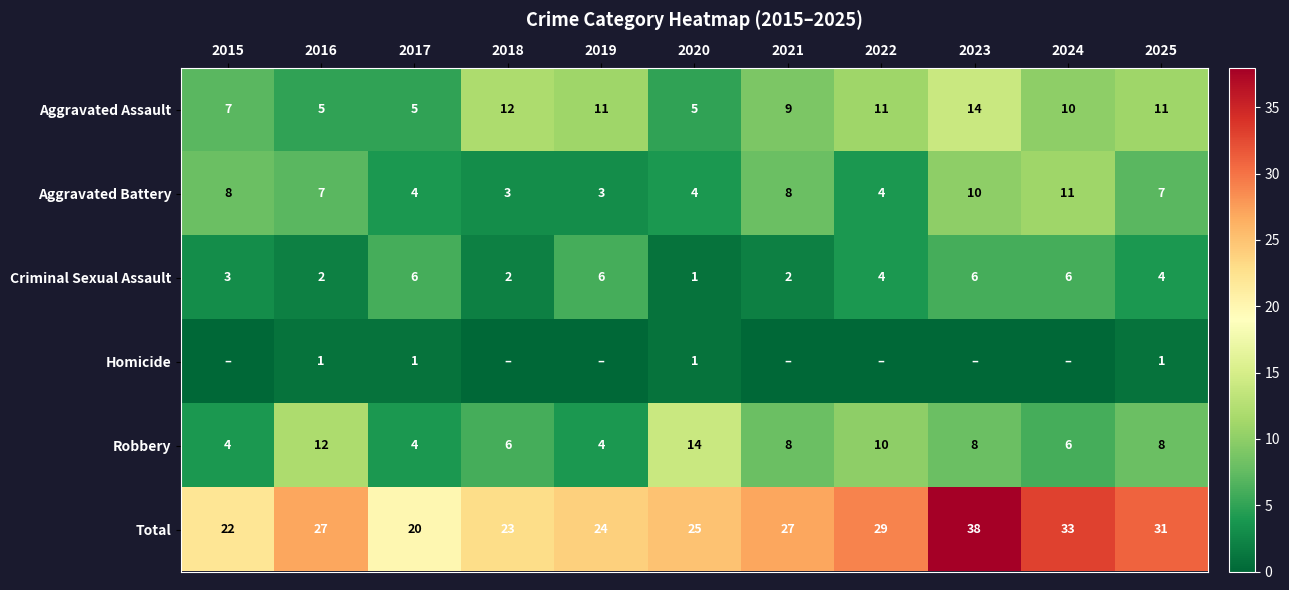

True or false: Total has a value of 15 at 2025.

False